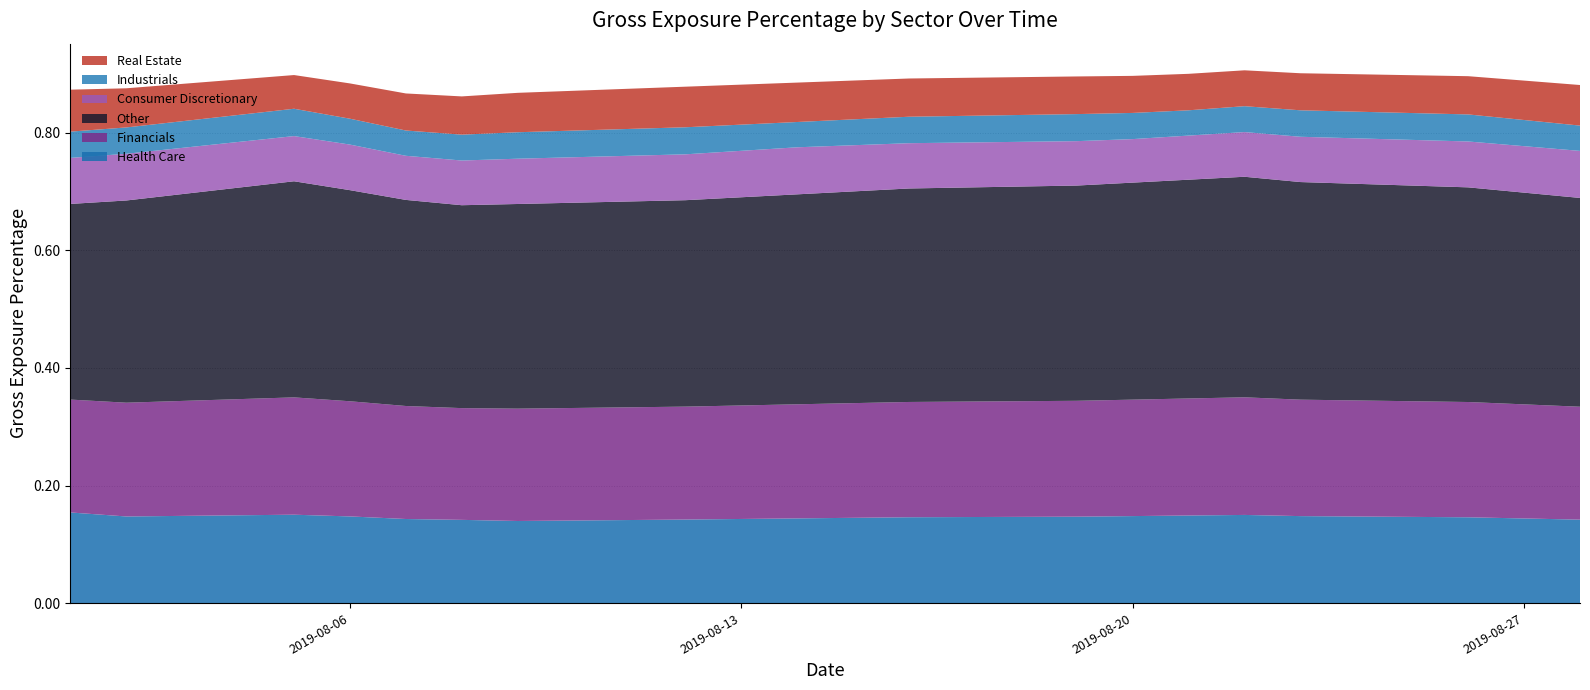

Reading right to left, list all the values displayed in this chart.

Health Care: 19=0.1	18=0.1	17=0.1	16=0.1	15=0.1	14=0.1	13=0.1	12=0.1	11=0.1	10=0.1	9=0.1	8=0.1	7=0.1	6=0.1	5=0.1	4=0.1	3=0.1	2=0.2	1=0.1	0=0.2
Financials: 19=0.2	18=0.2	17=0.2	16=0.2	15=0.2	14=0.2	13=0.2	12=0.2	11=0.2	10=0.2	9=0.2	8=0.2	7=0.2	6=0.2	5=0.2	4=0.2	3=0.2	2=0.2	1=0.2	0=0.2
Other: 19=0.4	18=0.4	17=0.4	16=0.4	15=0.4	14=0.4	13=0.4	12=0.4	11=0.4	10=0.4	9=0.4	8=0.4	7=0.4	6=0.3	5=0.3	4=0.4	3=0.4	2=0.4	1=0.3	0=0.3
Consumer Discretionary: 19=0.1	18=0.1	17=0.1	16=0.1	15=0.1	14=0.1	13=0.1	12=0.1	11=0.1	10=0.1	9=0.1	8=0.1	7=0.1	6=0.1	5=0.1	4=0.1	3=0.1	2=0.1	1=0.1	0=0.1
Industrials: 19=0.0	18=0.0	17=0.0	16=0.0	15=0.0	14=0.0	13=0.0	12=0.0	11=0.0	10=0.0	9=0.0	8=0.0	7=0.0	6=0.0	5=0.0	4=0.0	3=0.0	2=0.0	1=0.0	0=0.0
Real Estate: 19=0.1	18=0.1	17=0.1	16=0.1	15=0.1	14=0.1	13=0.1	12=0.1	11=0.1	10=0.1	9=0.1	8=0.1	7=0.1	6=0.1	5=0.1	4=0.1	3=0.1	2=0.1	1=0.1	0=0.1